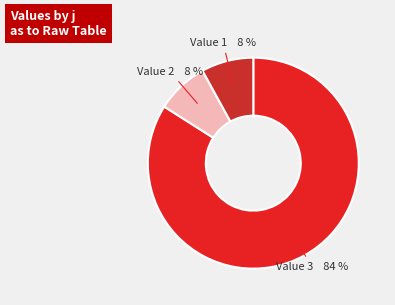

Is there any slice that represents more than half of the pie?

Yes